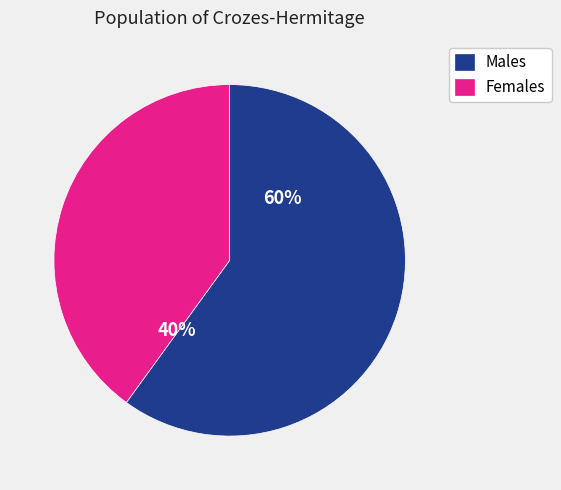

The Females slice represents 40% of the pie. True or false?

True